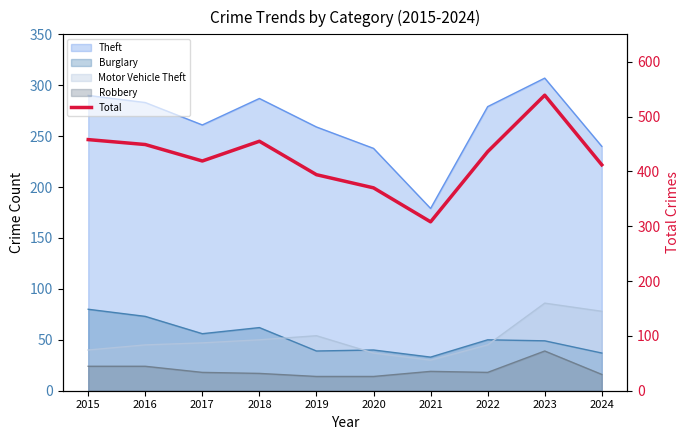

What is the value of the 9th point from the left?

539